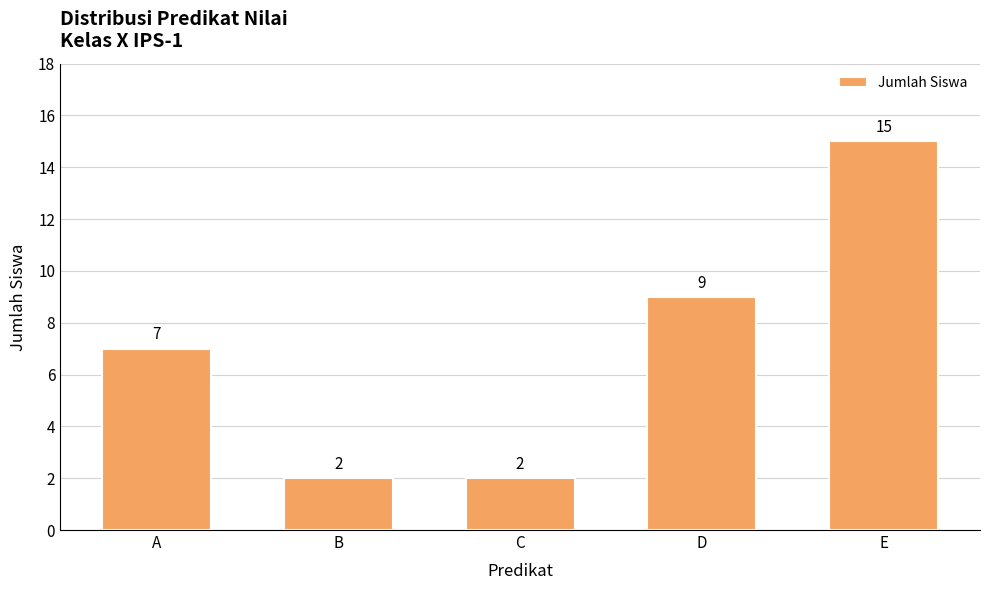

How many categories are shown in the chart?

5